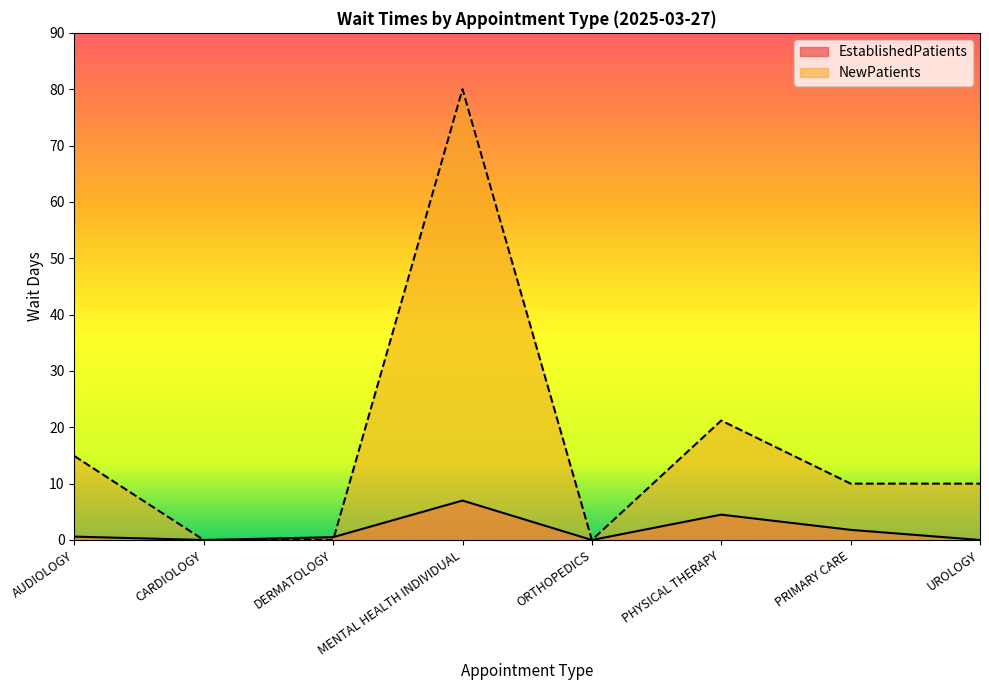

Rank the series by their average value, from highest to lowest.

NewPatients, EstablishedPatients